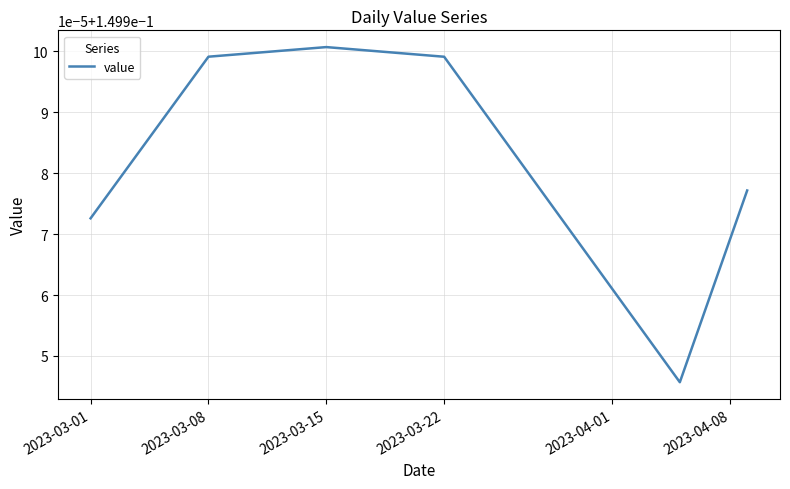

Reading right to left, what are all the values shown in this chart?

0.1	0.1	0.1	0.1	0.1	0.1	0.1	0.1	0.1	0.1	0.1	0.1	0.1	0.1	0.1	0.1	0.1	0.1	0.1	0.1	0.1	0.1	0.2	0.2	0.2	0.2	0.2	0.2	0.2	0.1	0.1	0.1	0.1	0.1	0.1	0.1	0.1	0.1	0.1	0.1